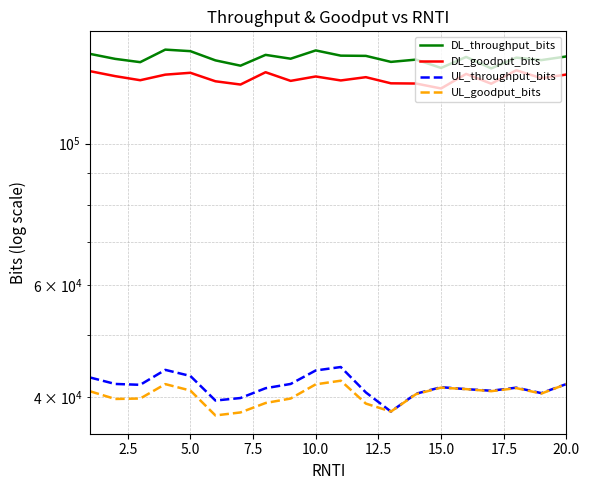

The value of DL_goodput_bits at 11 is 190407. True or false?

False